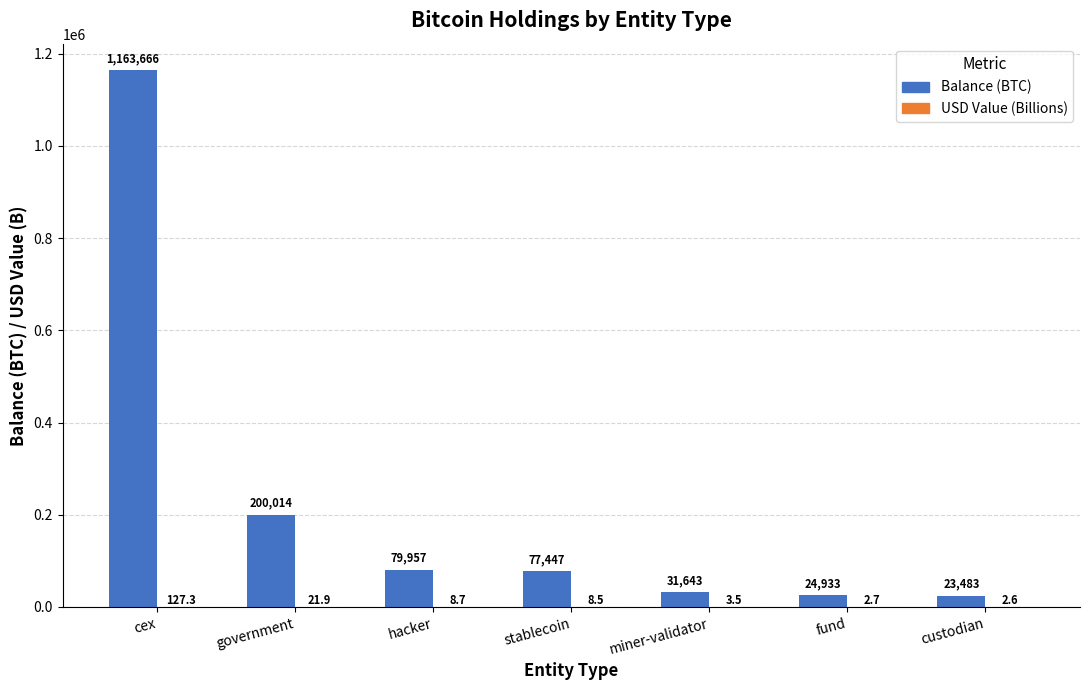

What is the maximum value shown in the chart?

1163665.8